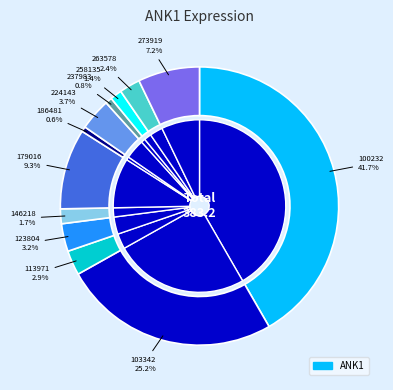

Rank the categories by value from lowest to highest.

186481, 237983, 258135, 146218, 263578, 113971, 123804, 224143, 273919, 179016, 103342, 100232